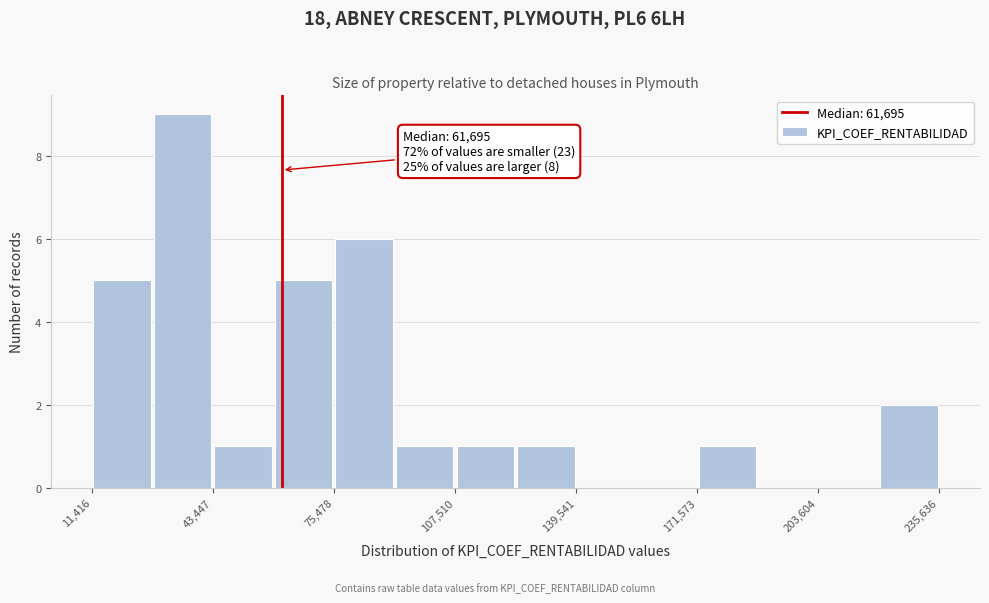

Around what value on the x-axis is the tallest bar? Give the approximate position of its centre, as read against the axis.

35000